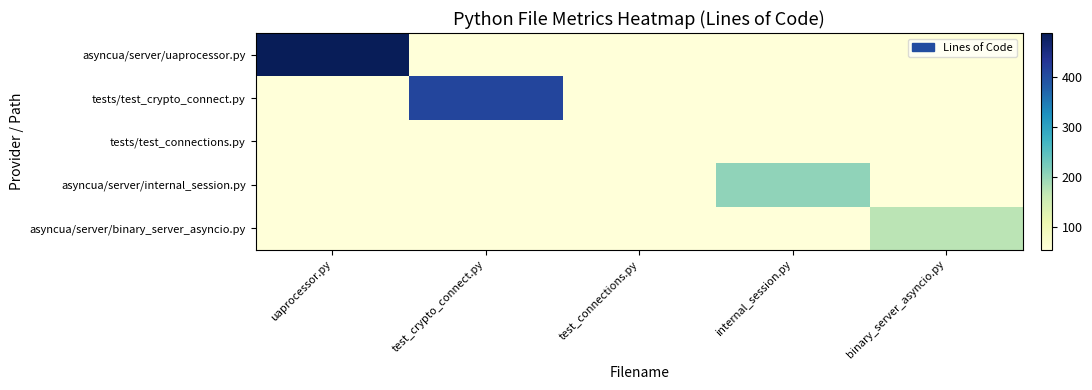

At which category is the sum across all series the highest?

uaprocessor.py